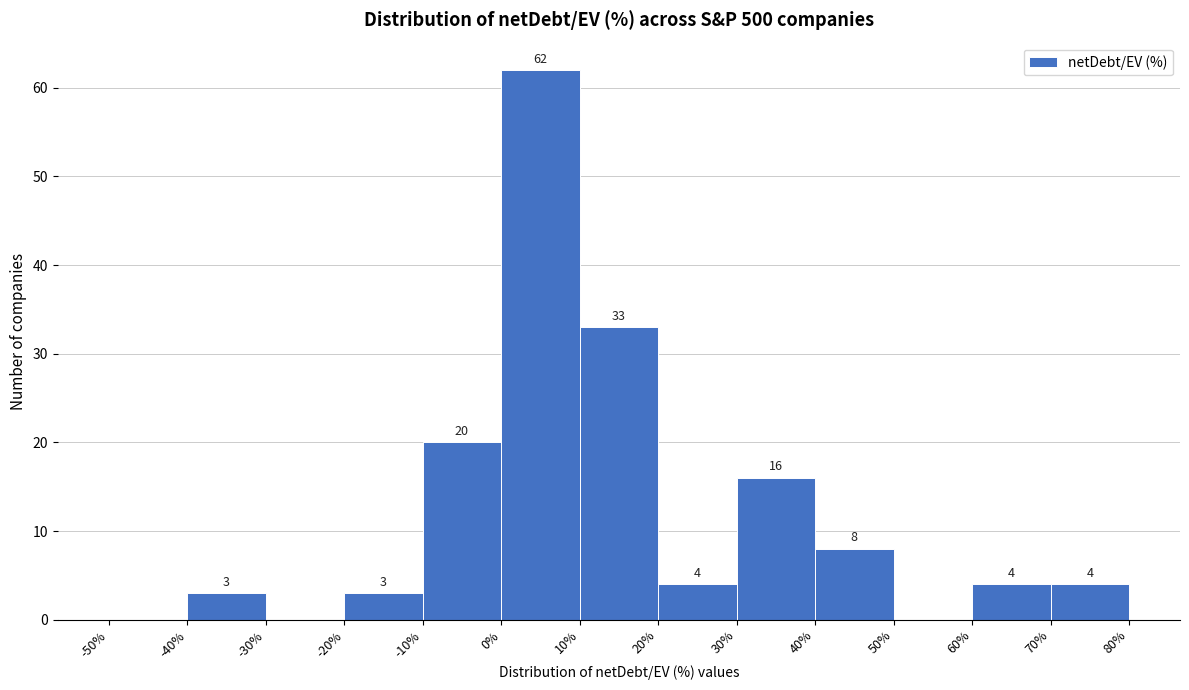

Over which range of the x-axis is the bar tallest?

0% to 10%